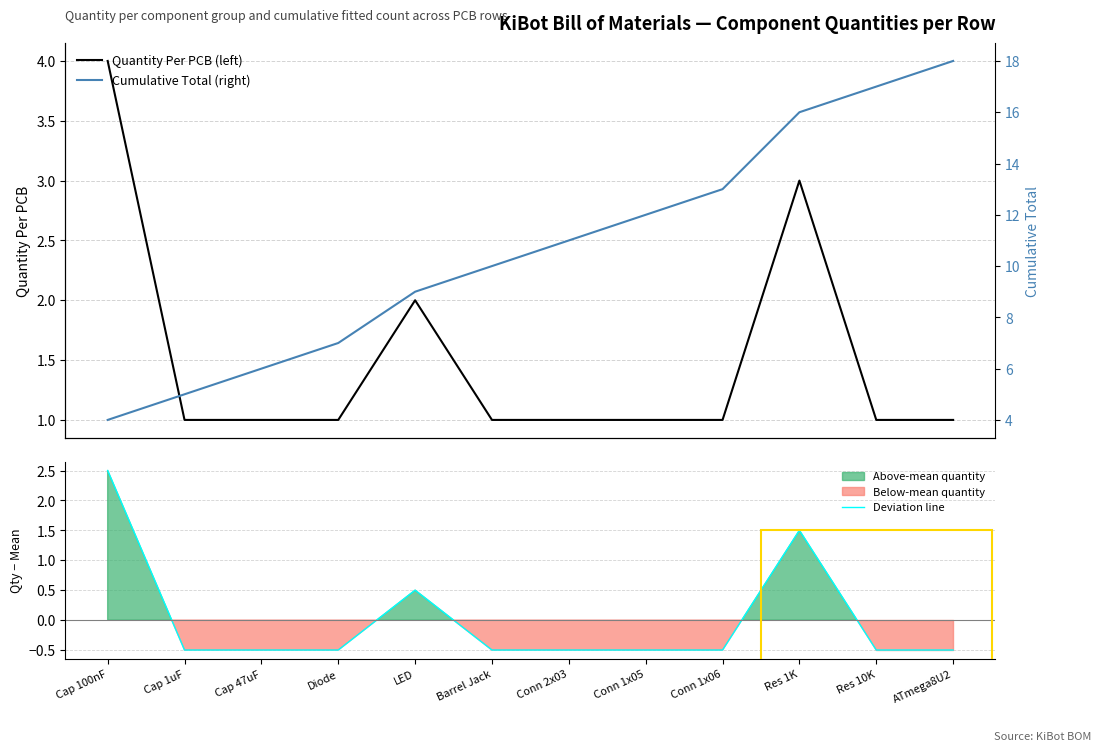

Reading left to right, list all the values displayed in this chart.

Quantity Per PCB (left): Cap 100nF=4.0	Cap 1uF=1.0	Cap 47uF=1.0	Diode=1.0	LED=2.0	Barrel Jack=1.0	Conn 2x03=1.0	Conn 1x05=1.0	Conn 1x06=1.0	Res 1K=3.0	Res 10K=1.0	ATmega8U2=1.0
Cumulative Total (right): Cap 100nF=4.0	Cap 1uF=5.0	Cap 47uF=6.0	Diode=7.0	LED=9.0	Barrel Jack=10.0	Conn 2x03=11.0	Conn 1x05=12.0	Conn 1x06=13.0	Res 1K=16.0	Res 10K=17.0	ATmega8U2=18.0
Deviation line: Cap 100nF=2.5	Cap 1uF=-0.5	Cap 47uF=-0.5	Diode=-0.5	LED=0.5	Barrel Jack=-0.5	Conn 2x03=-0.5	Conn 1x05=-0.5	Conn 1x06=-0.5	Res 1K=1.5	Res 10K=-0.5	ATmega8U2=-0.5